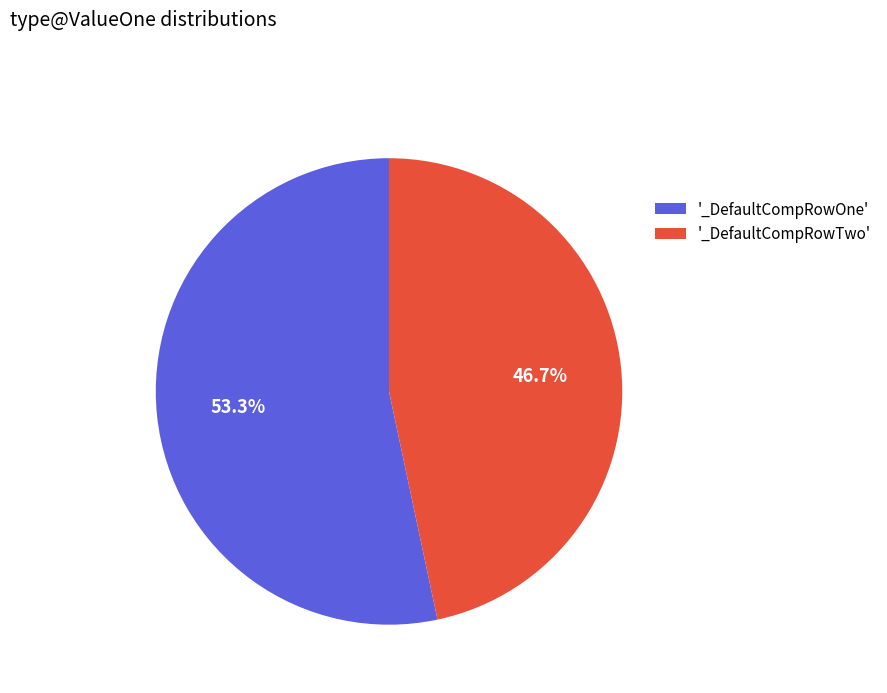

Is there a majority slice in this chart?

Yes